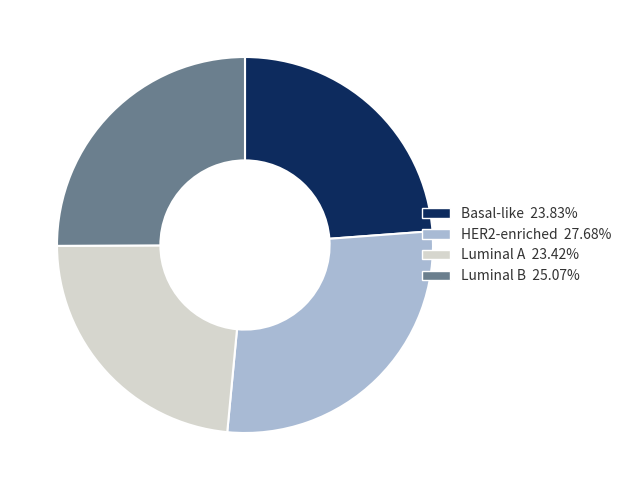

Does Luminal B account for over 50% of the chart?

No